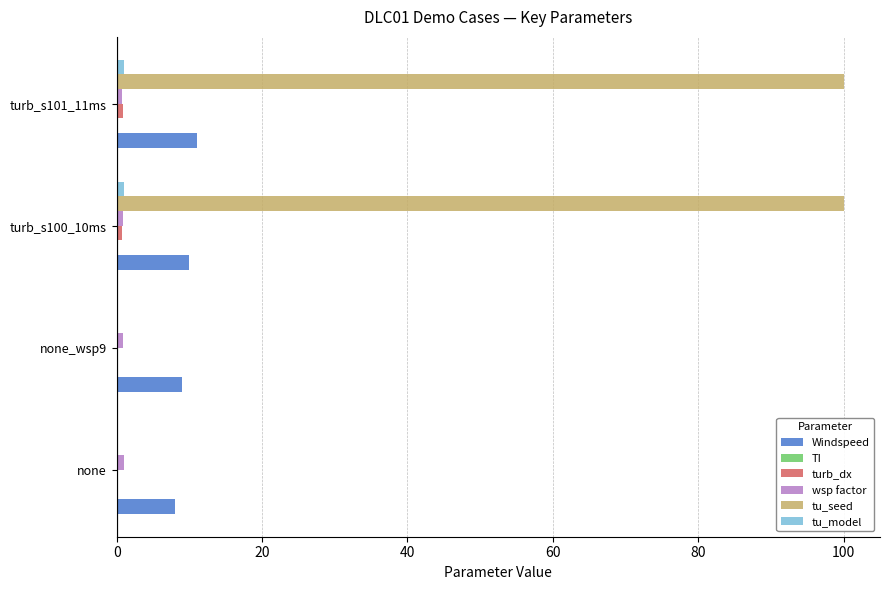

Which series changed the most between none_wsp9 and turb_s100_10ms?

tu_seed